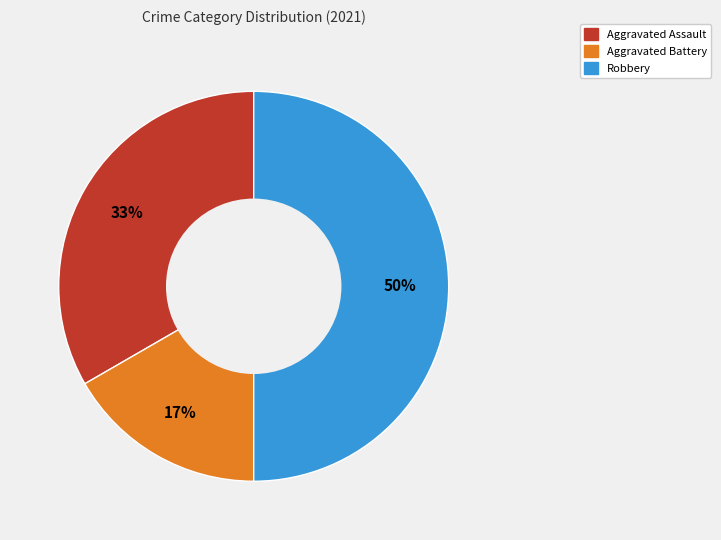

Does Aggravated Battery account for over 50% of the chart?

No